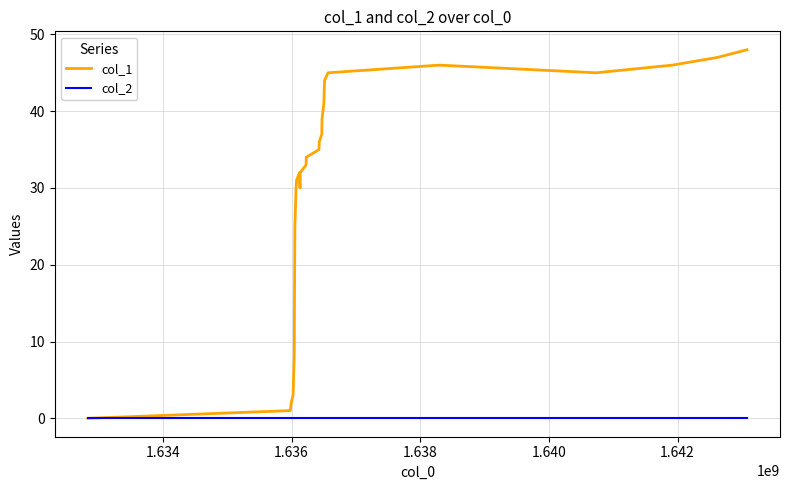

True or false: col_1 has more than 0 points higher than both neighbors.

True